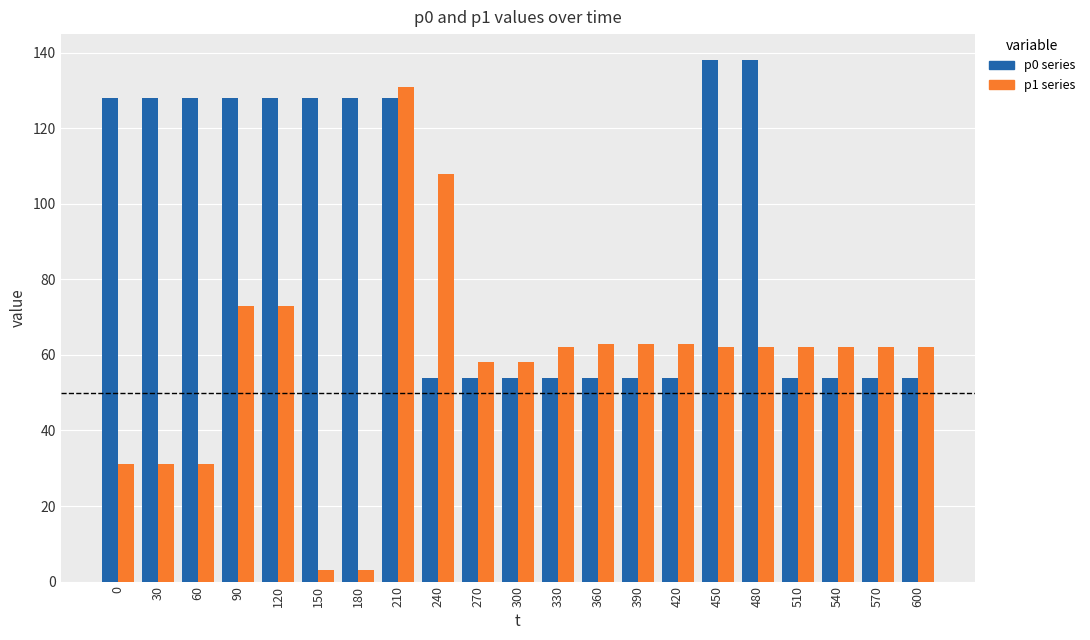

What is the smallest value displayed?

3